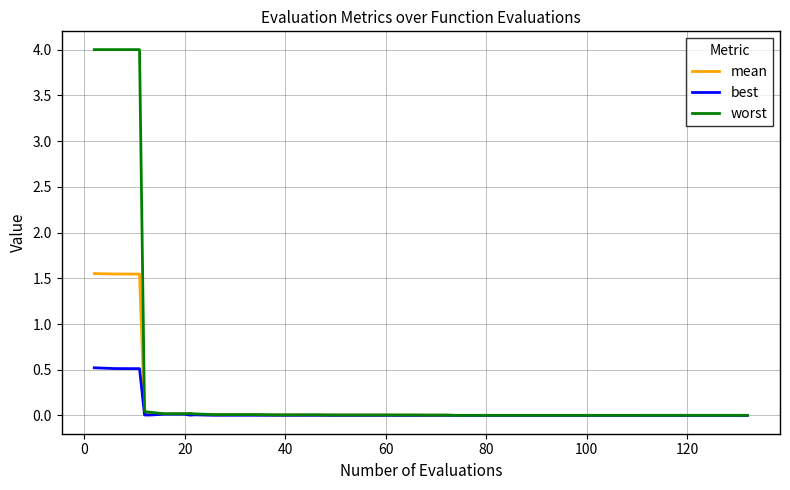

What is the maximum value for best?

0.5